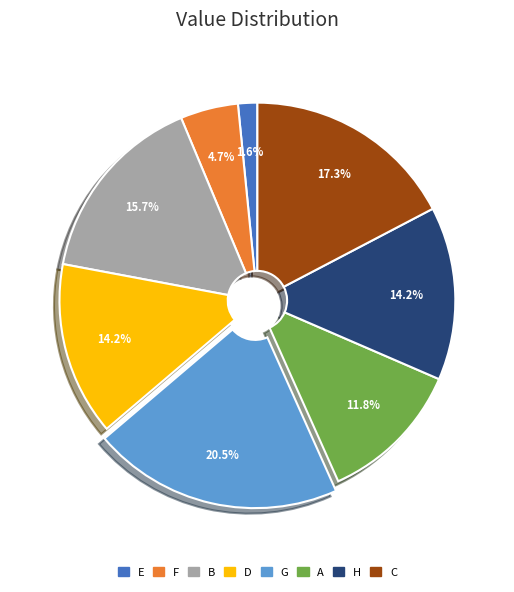

What is the largest slice in the pie chart?

G